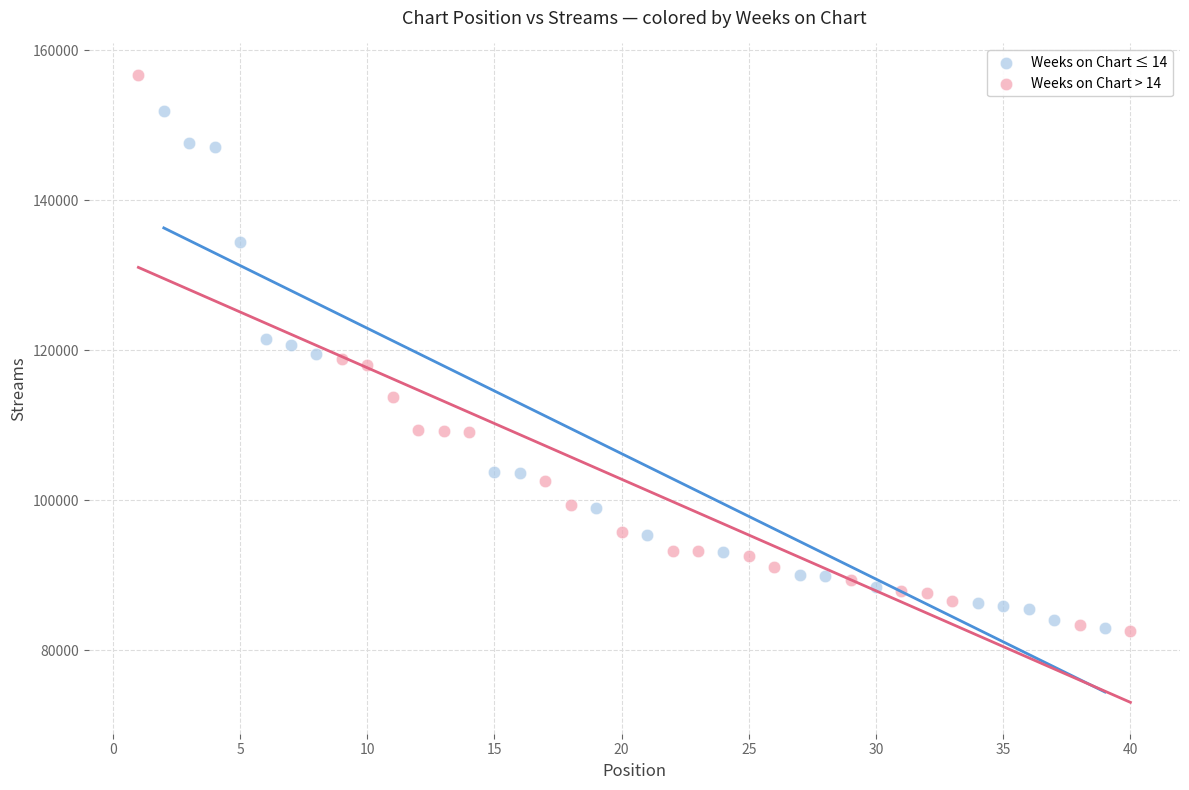

Which series contains the highest Y value?

Weeks on Chart > 14